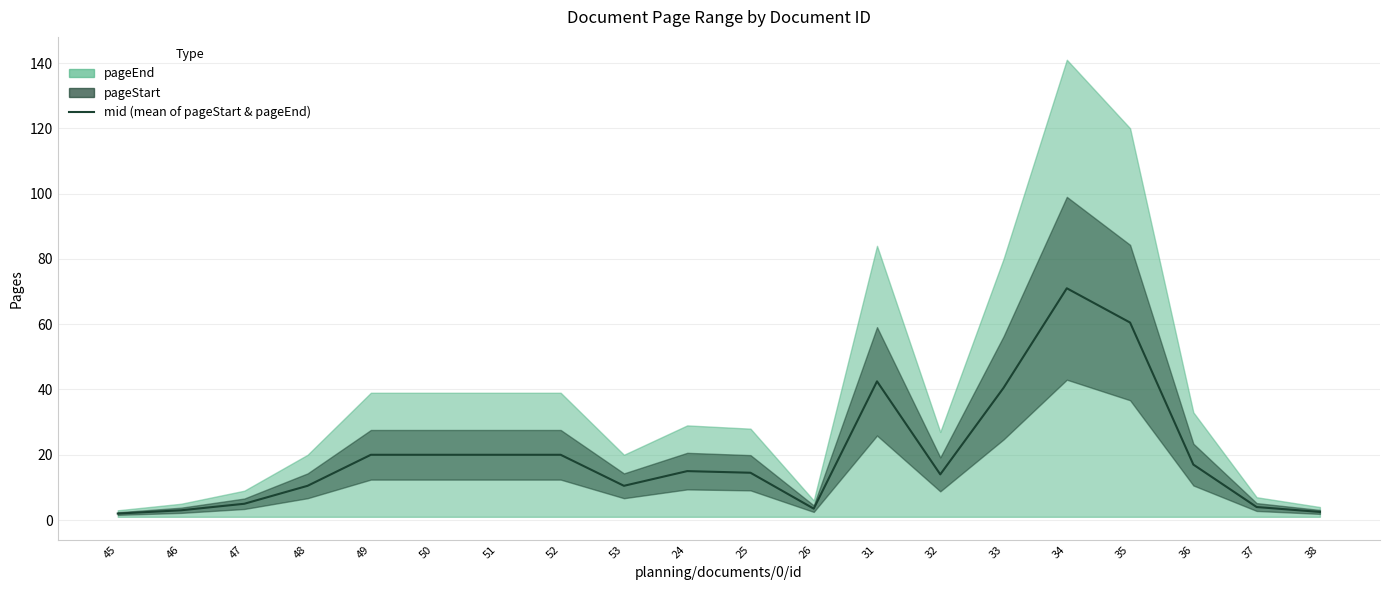

What is the value of the 16th point from the left?

71.0